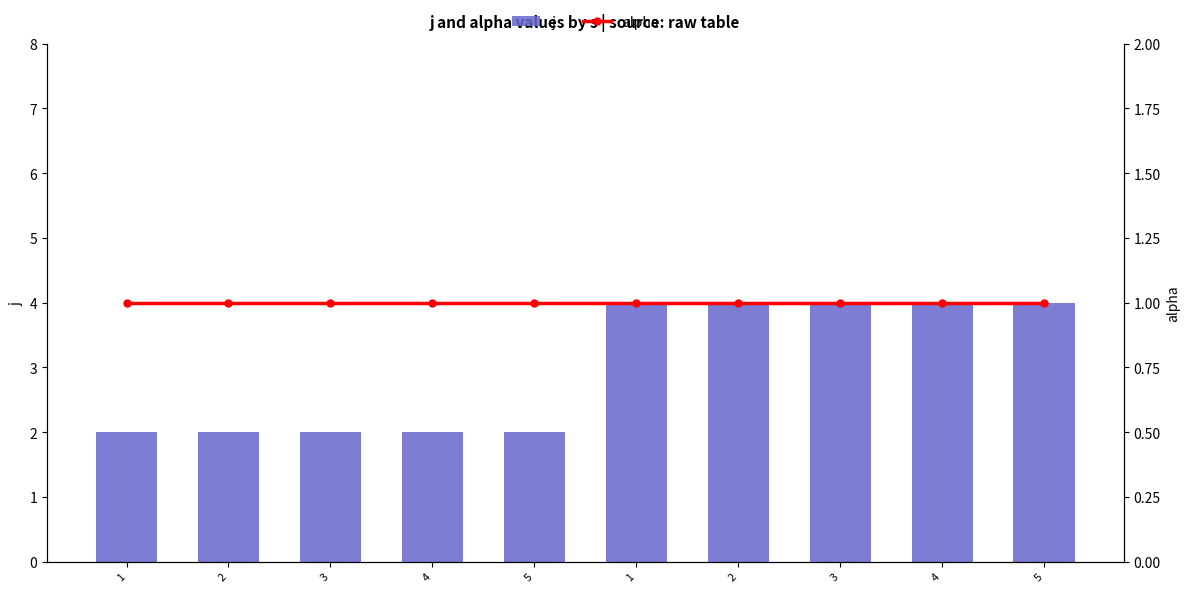

What is the difference between the second highest and second lowest values in the j series?

2